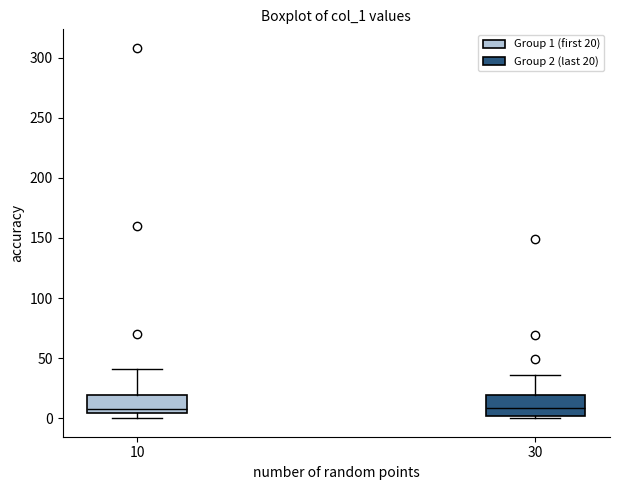

Reading left to right, read every box against the y-axis: the position of its median line, the range the box covers, and the ends of its whiskers. The values are not printed on the chart, so give them approximately, as read against the axis.

10: median 10, box 5 to 20, whiskers 0 to 40
30: median 10, box 0 to 20, whiskers 0 (just below the box's lower edge) to 35